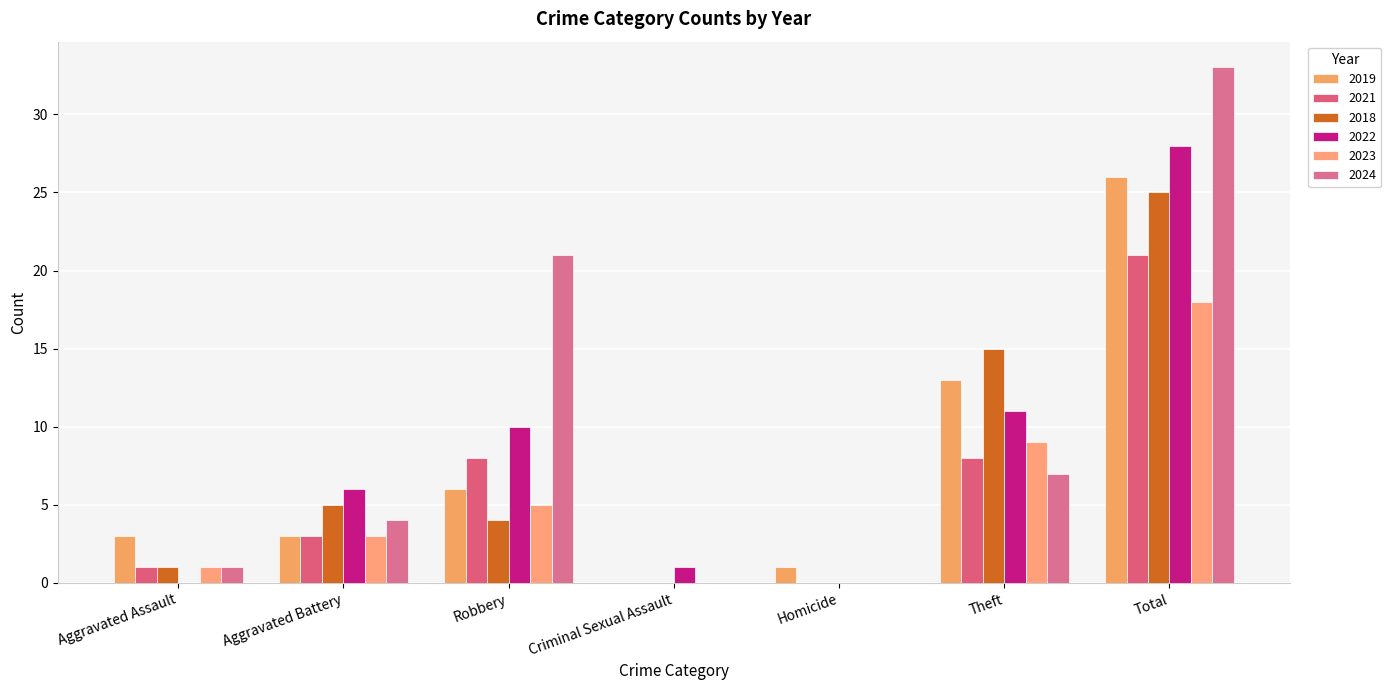

Which label corresponds to the largest value in the chart?

Total